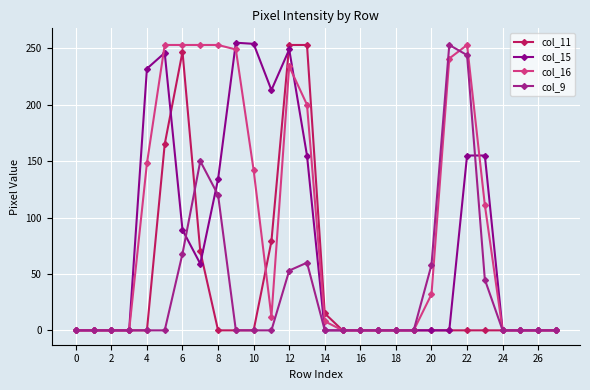

How many categories are shown in the chart?

28